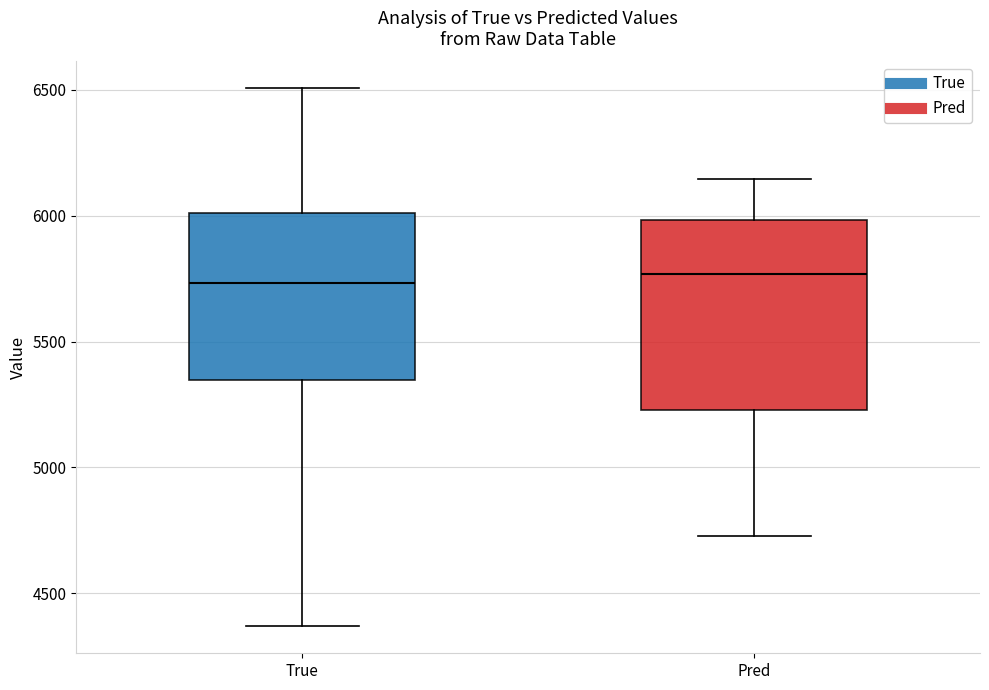

Reading left to right, read every box against the y-axis: the position of its median line, the range the box covers, and the ends of its whiskers. The values are not printed on the chart, so give them approximately, as read against the axis.

True: median 5750, box 5350 to 6000, whiskers 4350 to 6500
Pred: median 5750, box 5250 to 6000, whiskers 4750 to 6150